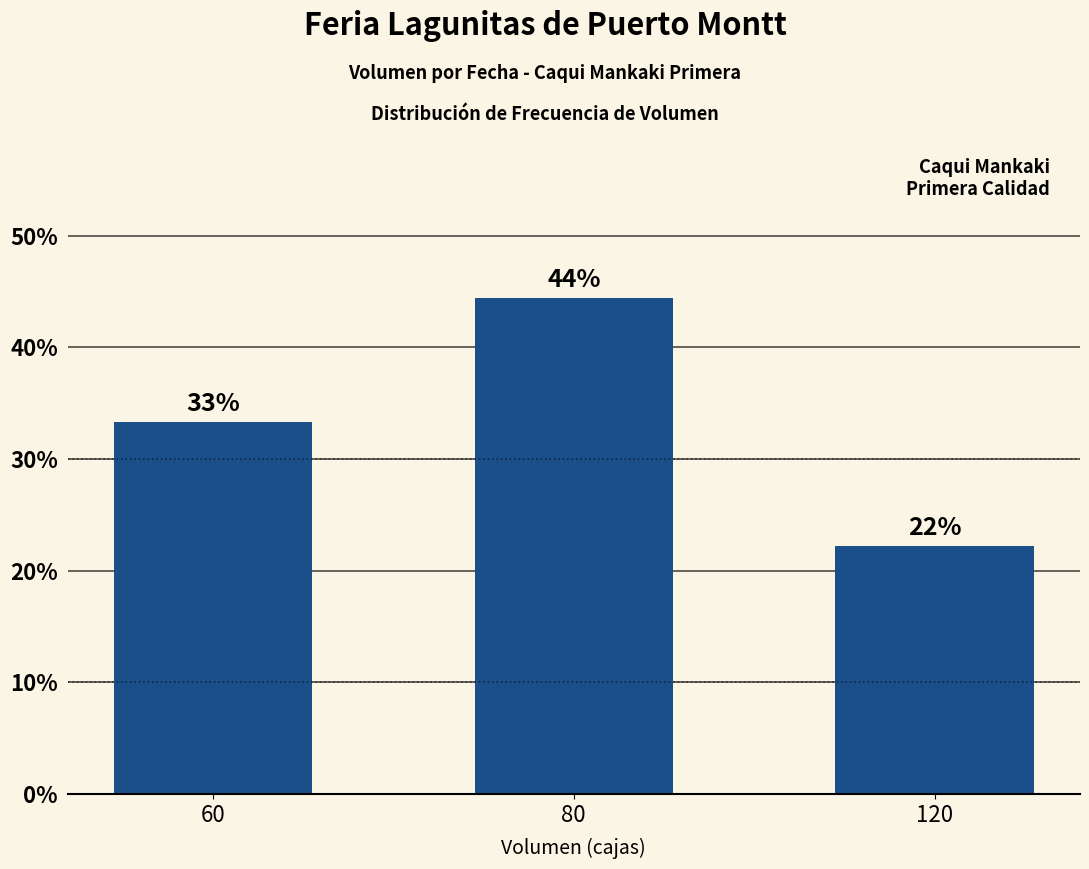

True or false: the data shows 55.6 at 60.

False